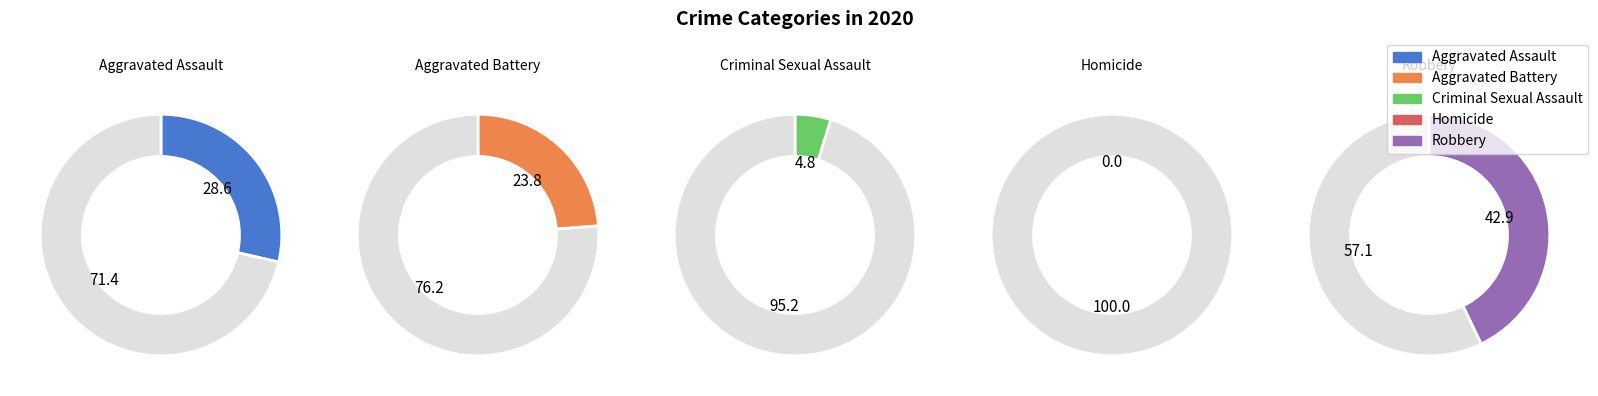

What portion of the pie excludes Homicide?

100.0%